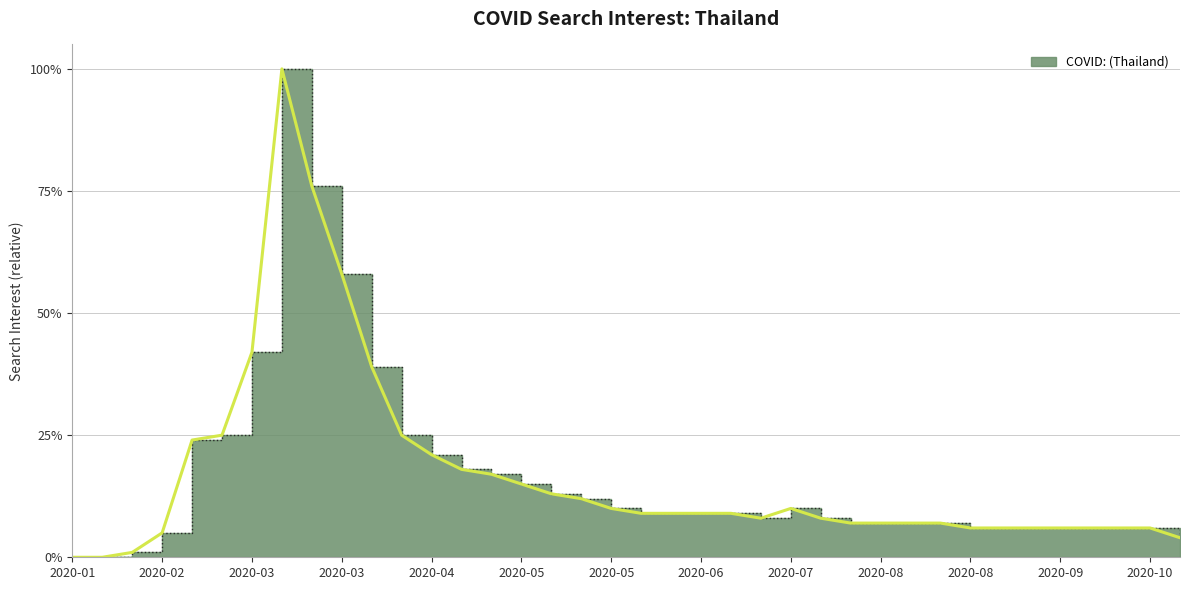

What is the sum of the values at 2020-05-24 and 2020-08-02?

0.2